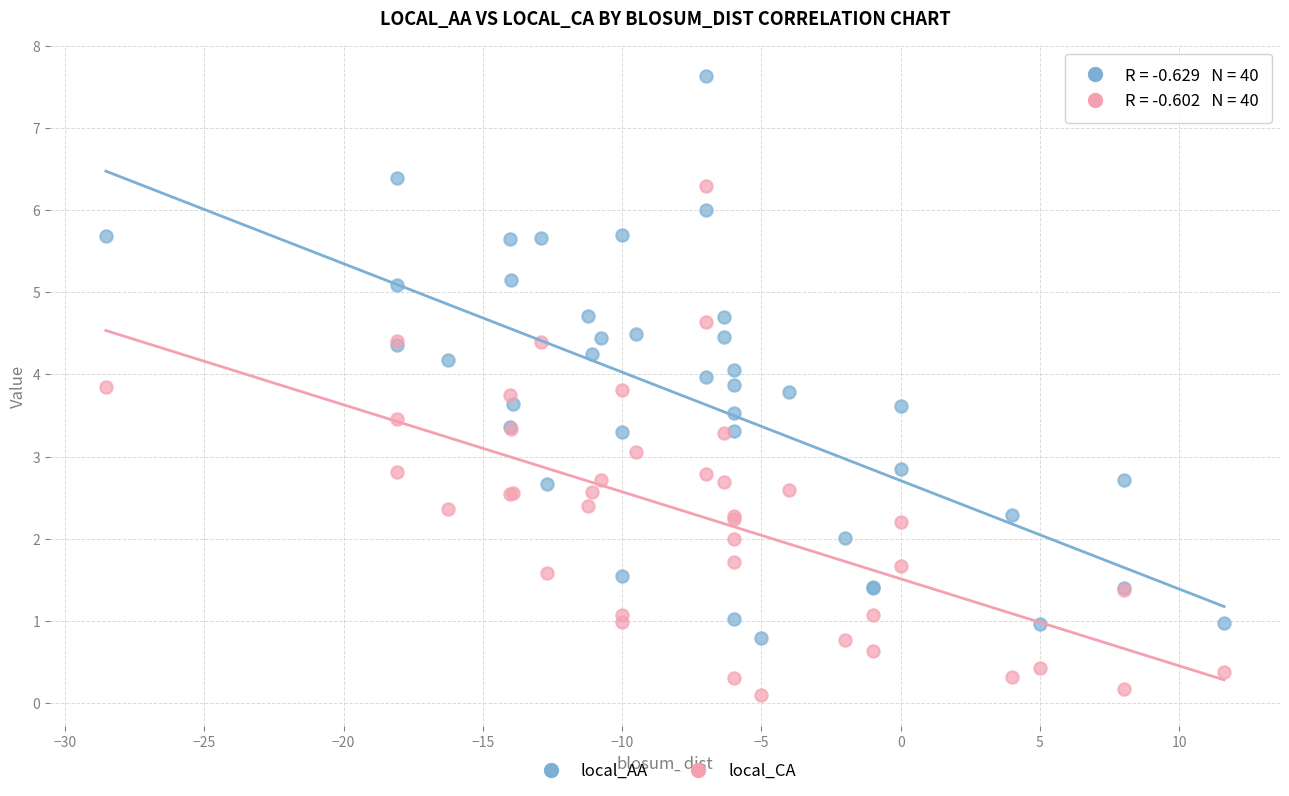

Which series contains the highest Y value?

local_AA